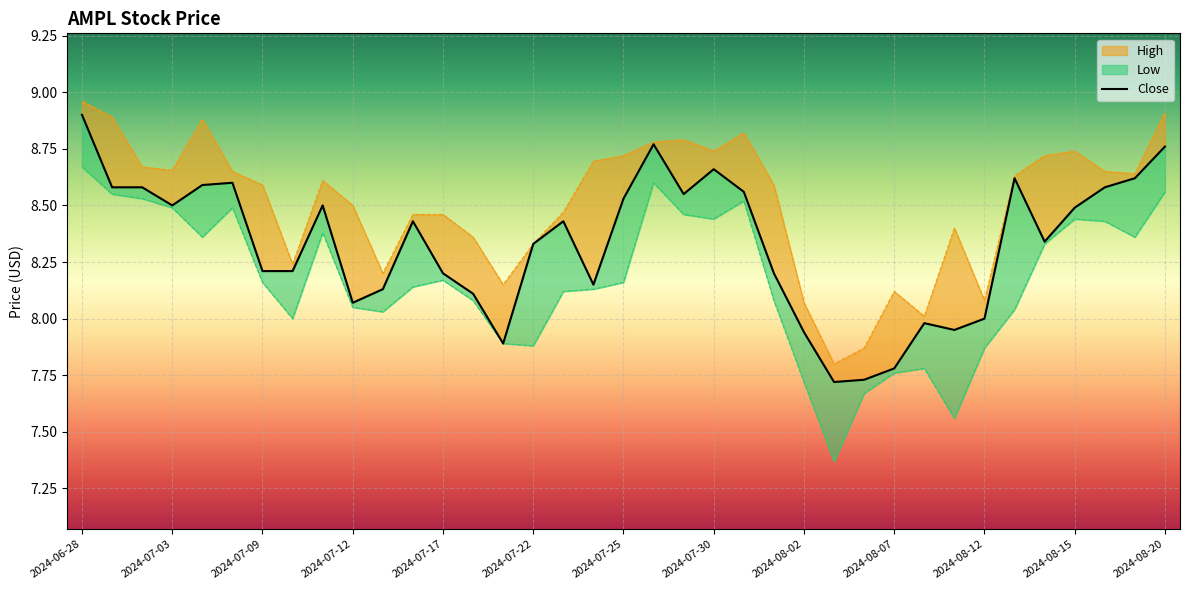

What is the difference between the values at 2024-07-09 and 32?

0.2